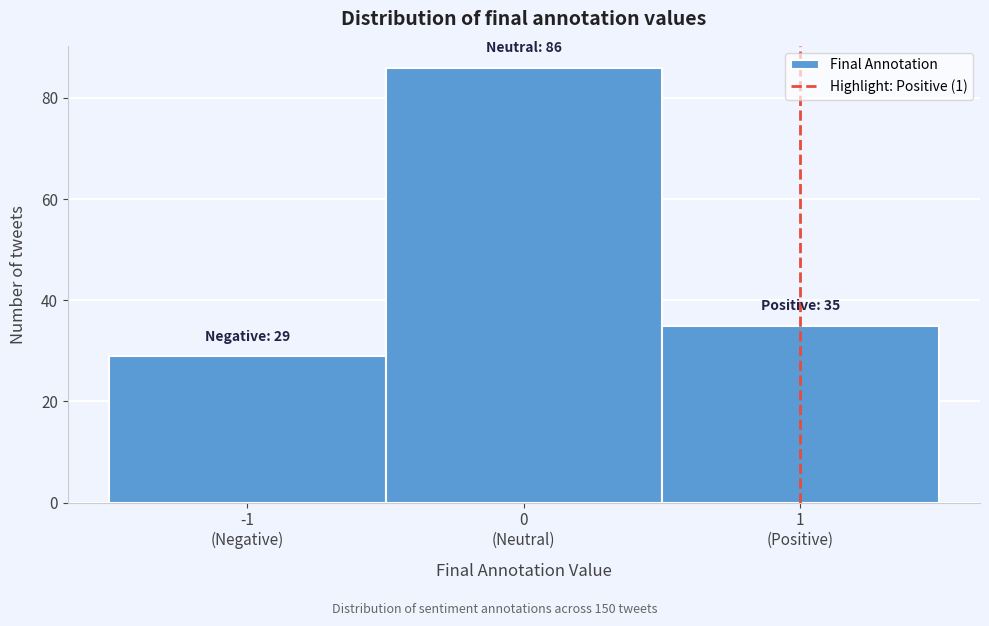

Reading right to left, list all the values displayed in this chart.

35	86	29